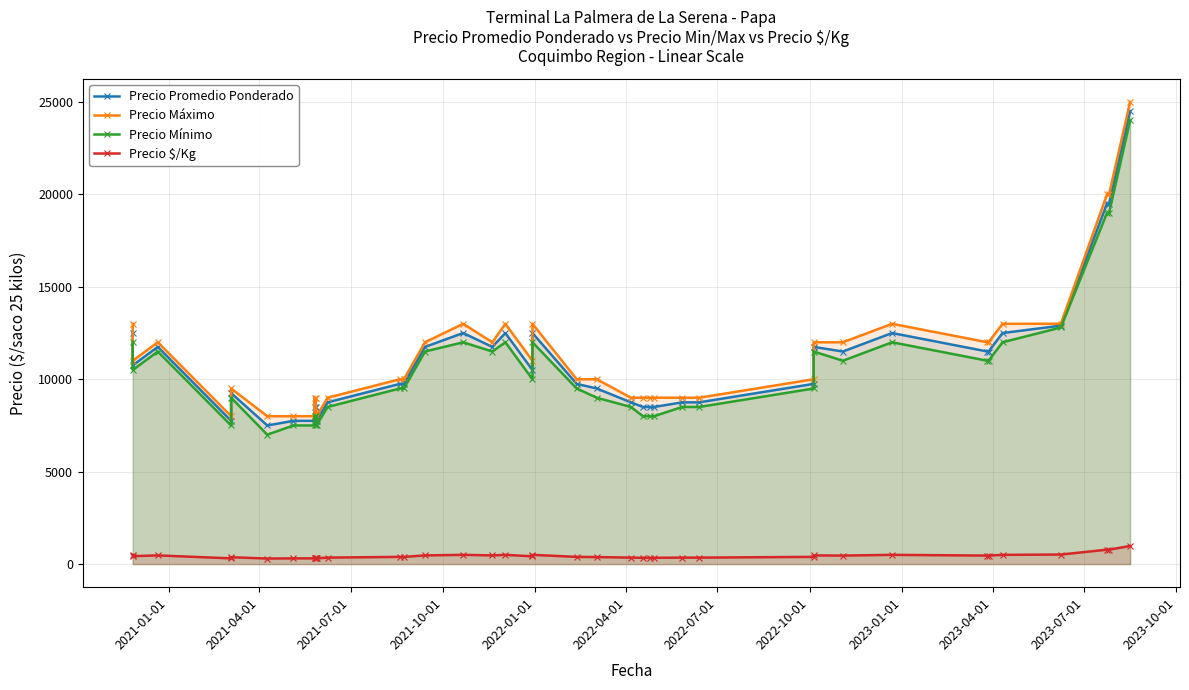

How many series are shown in this chart?

4